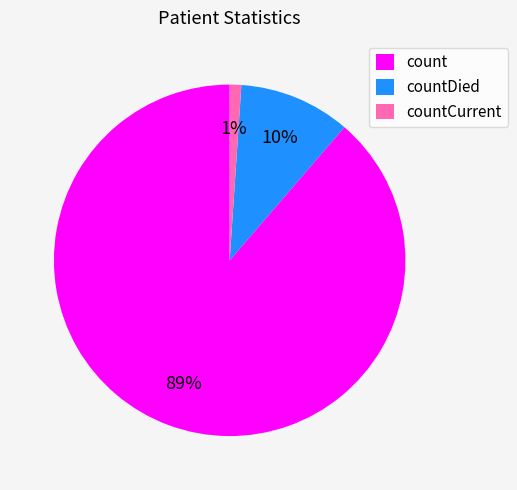

To the nearest percent, what portion does count represent?

89%